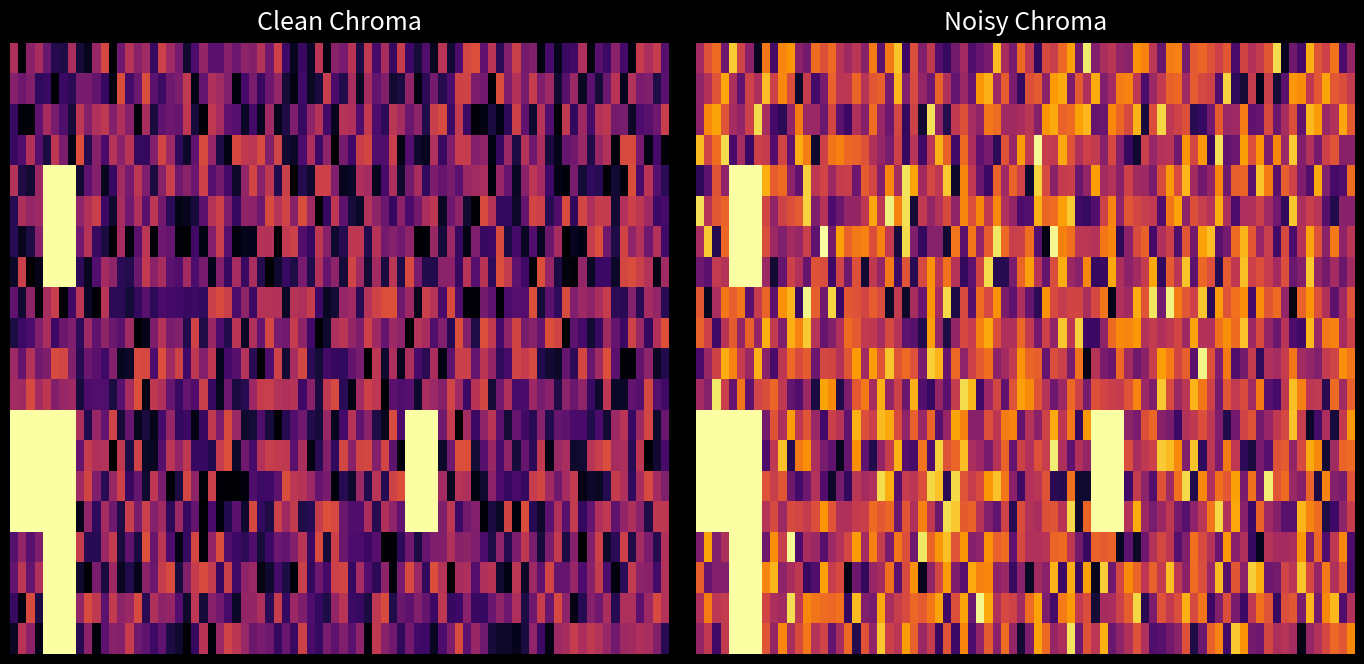

What is the total value across all series at 15?

1